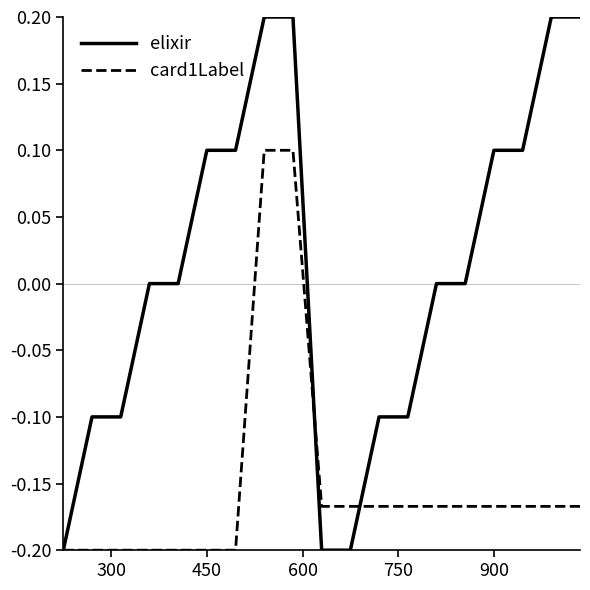

Which series has the largest range (max minus min)?

elixir